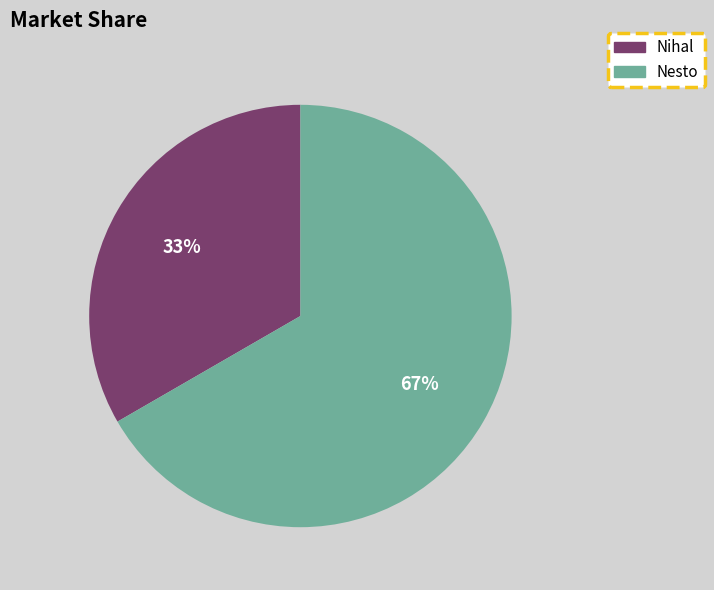

Which slice is the smallest?

Nihal